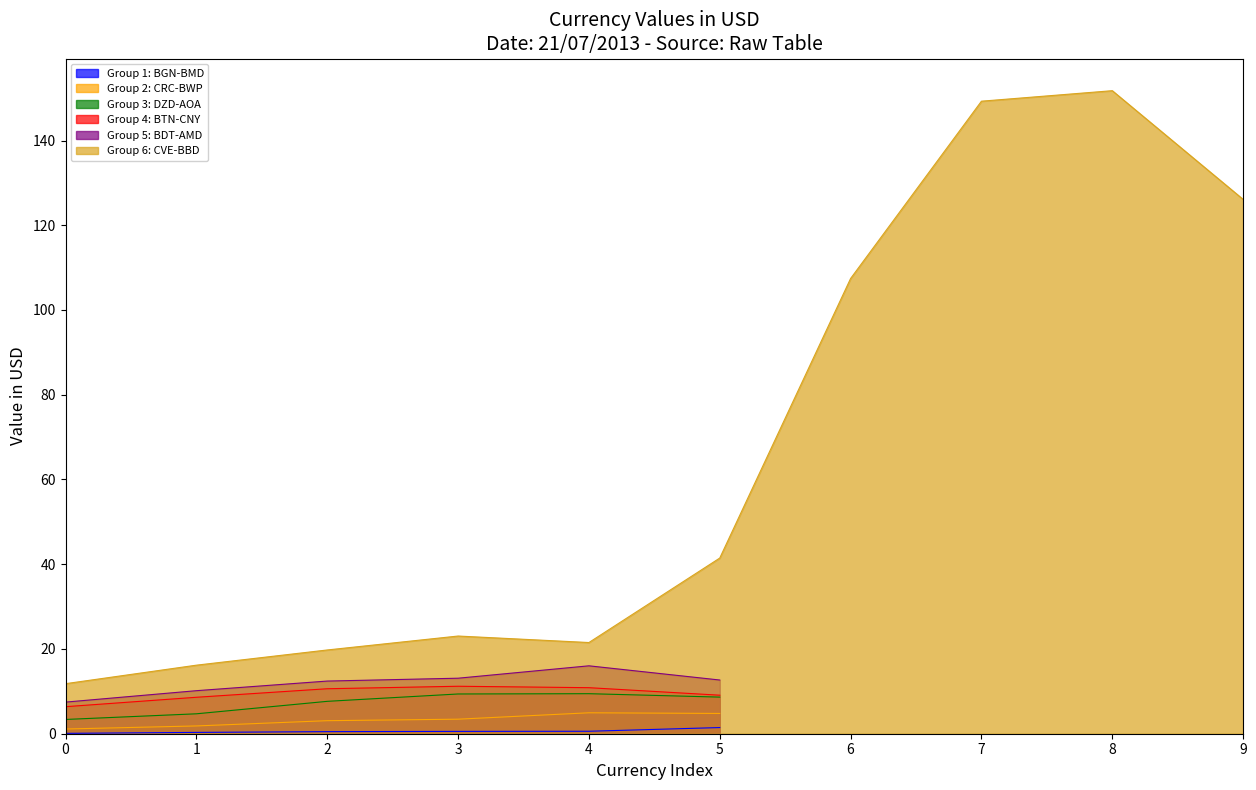

True or false: Group 3: DZD-AOA and Group 5: BDT-AMD intersect in this chart.

False